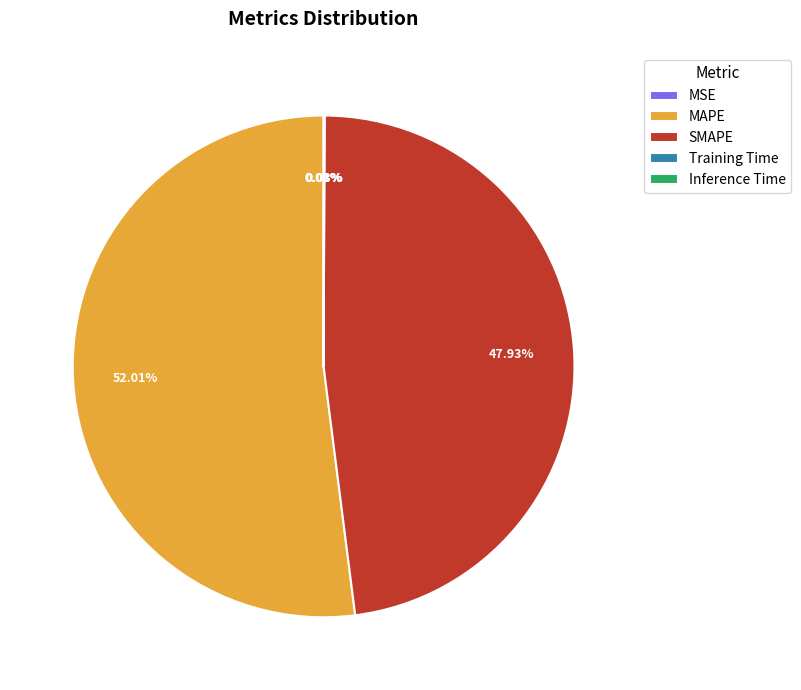

Which category has the biggest portion of the pie?

MAPE